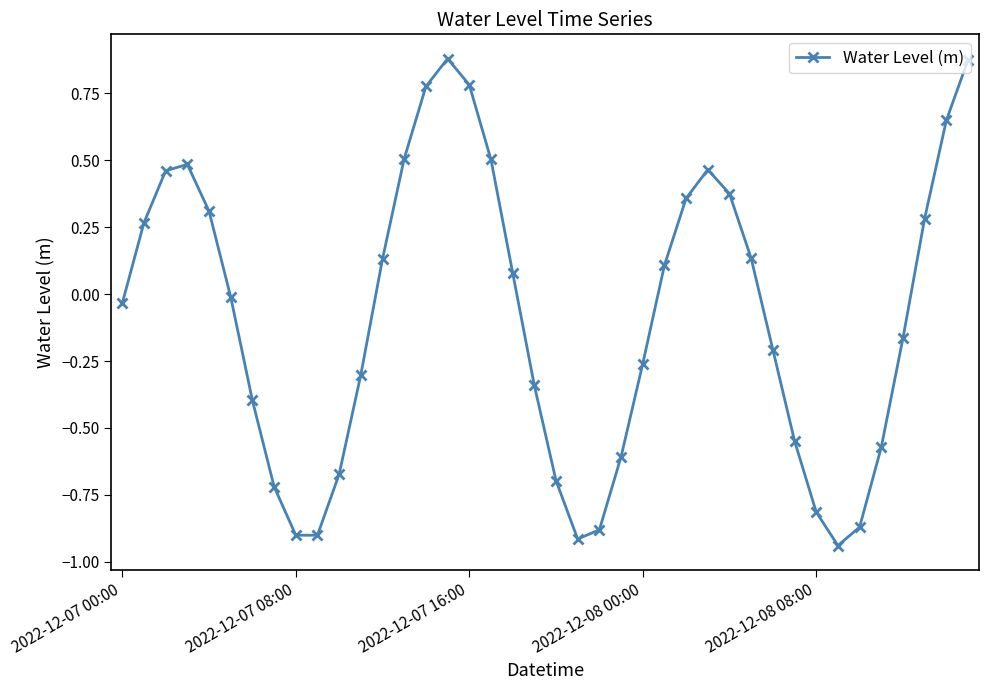

Is this an area chart (filled region under the line)?

No